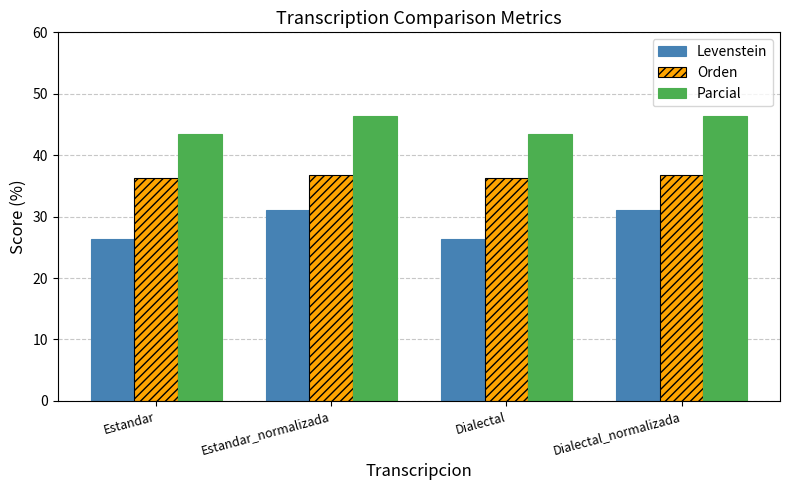

True or false: Parcial has a value of 24.3 at Dialectal_normalizada.

False